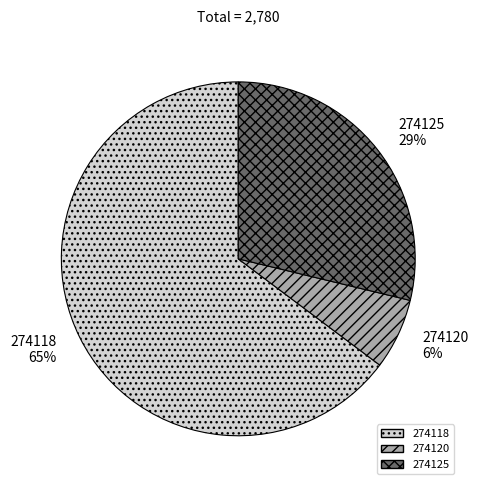

How many segments does this pie chart have?

3